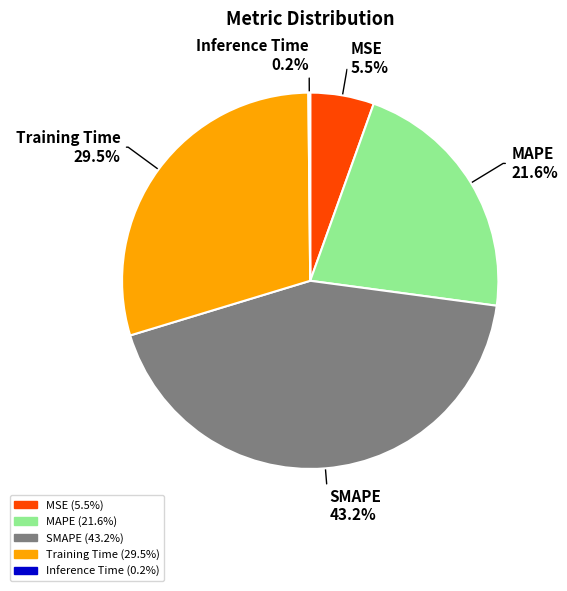

What is the largest slice in the pie chart?

SMAPE